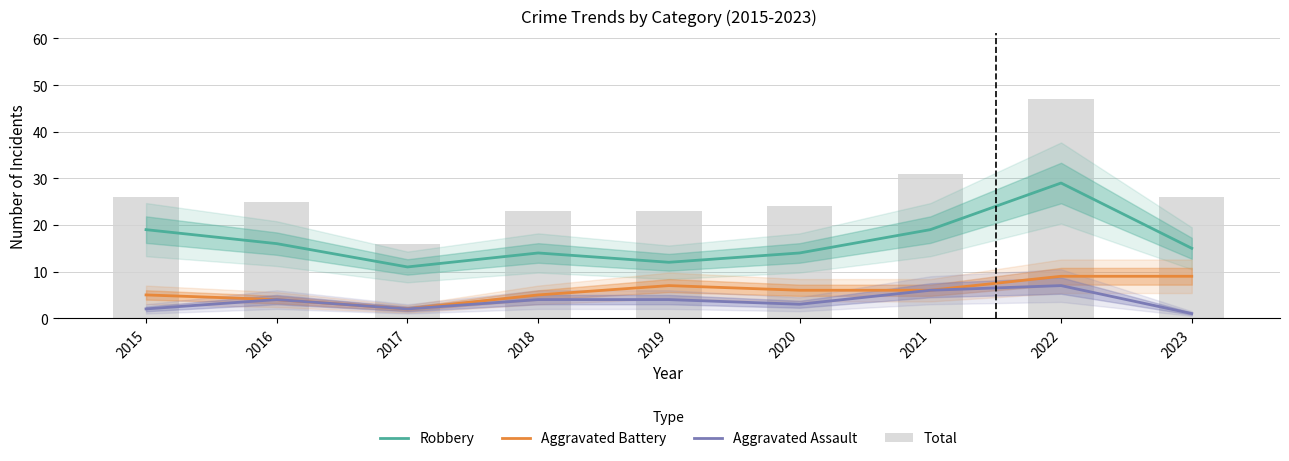

What is the total value across all series at 2021?

62